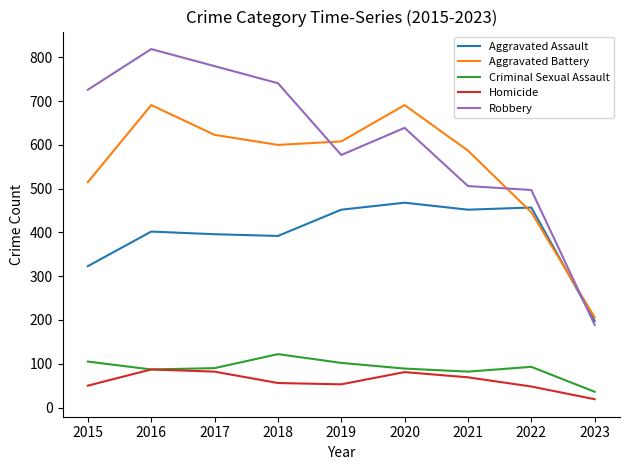

How many lines are shown in the chart?

5